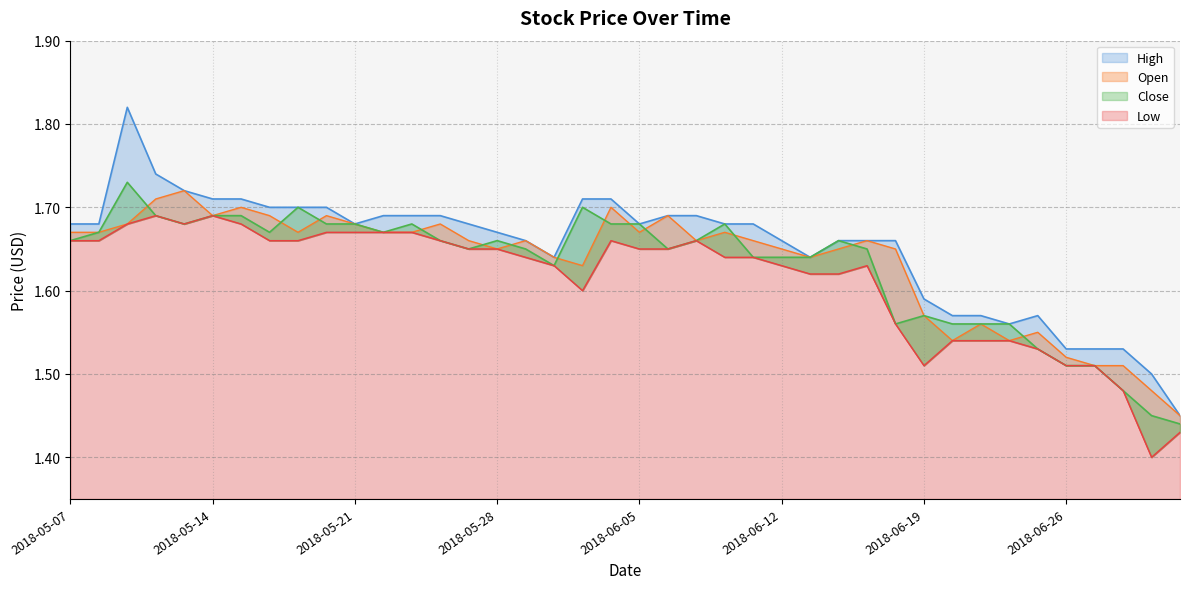

True or false: Low and Open intersect in this chart.

False